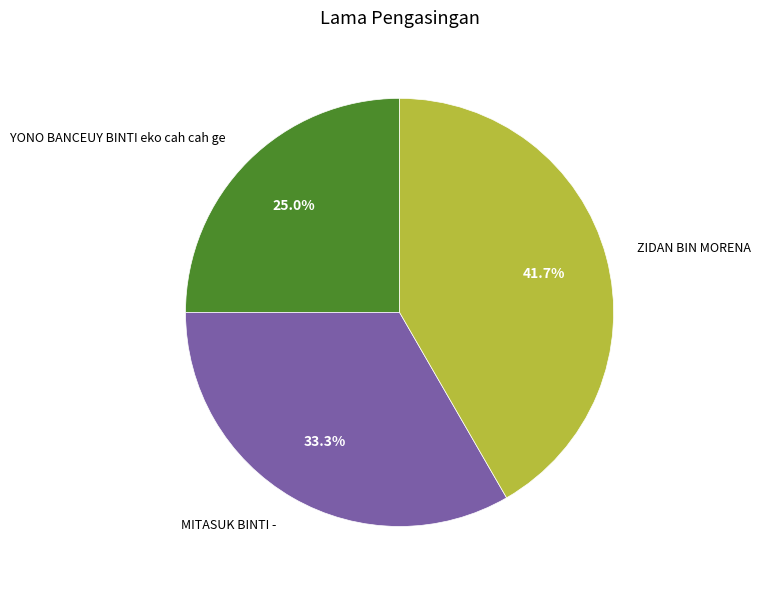

How many segments does this pie chart have?

3